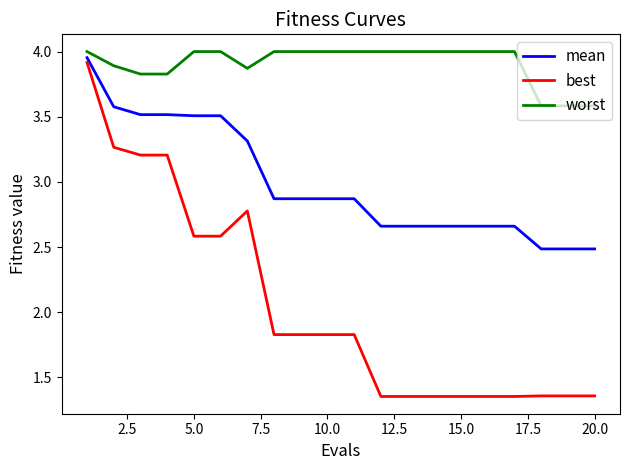

List the series in order of their overall mean, lowest first.

best, mean, worst